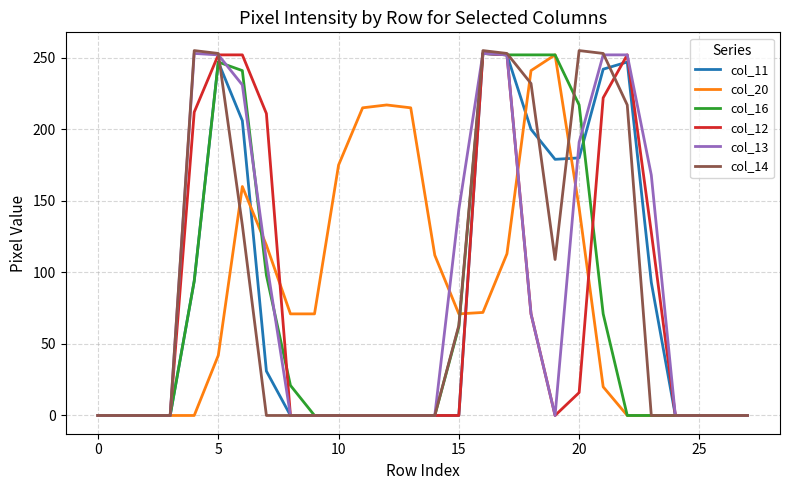

What is the maximum value for col_12?

253